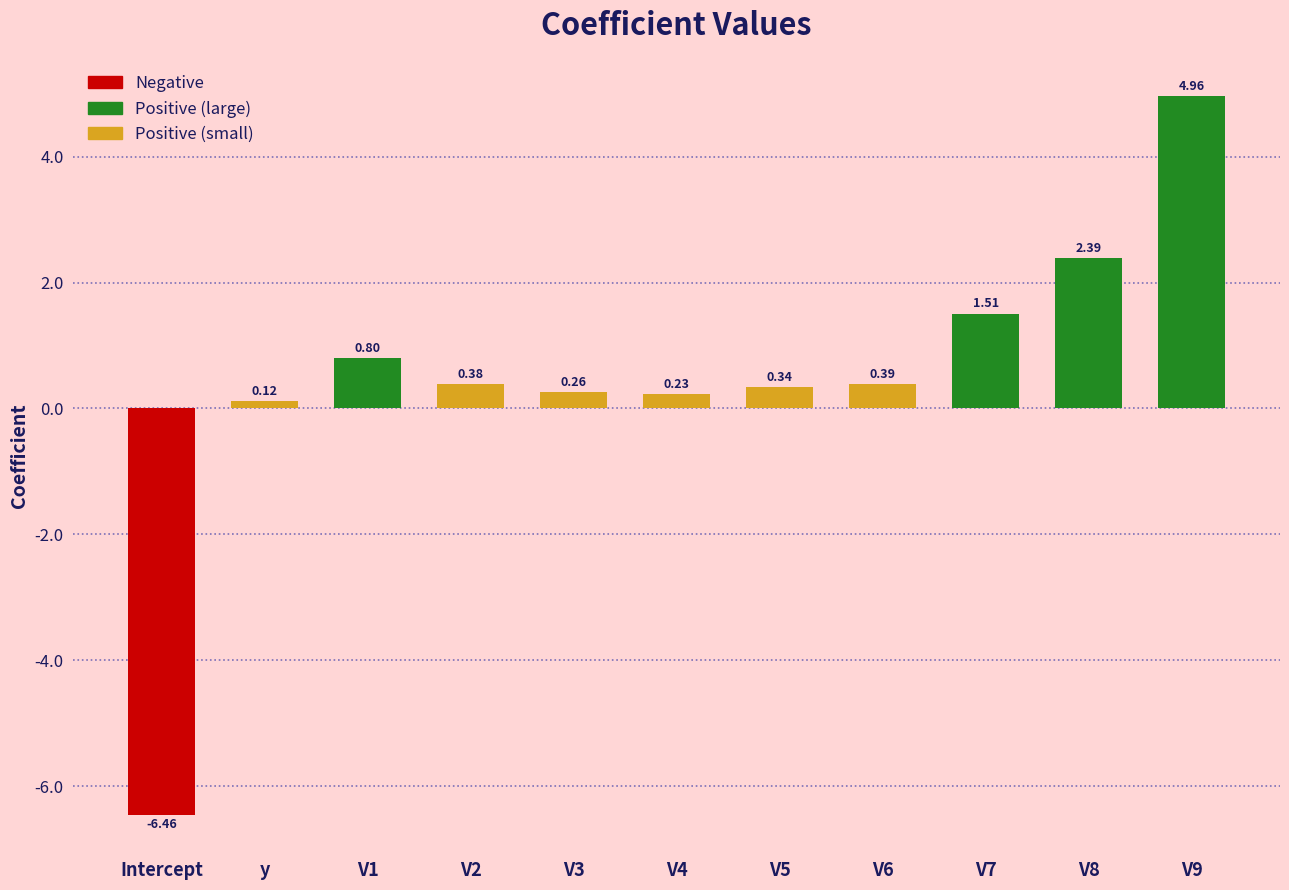

At which category does the chart reach its minimum across all series?

Intercept